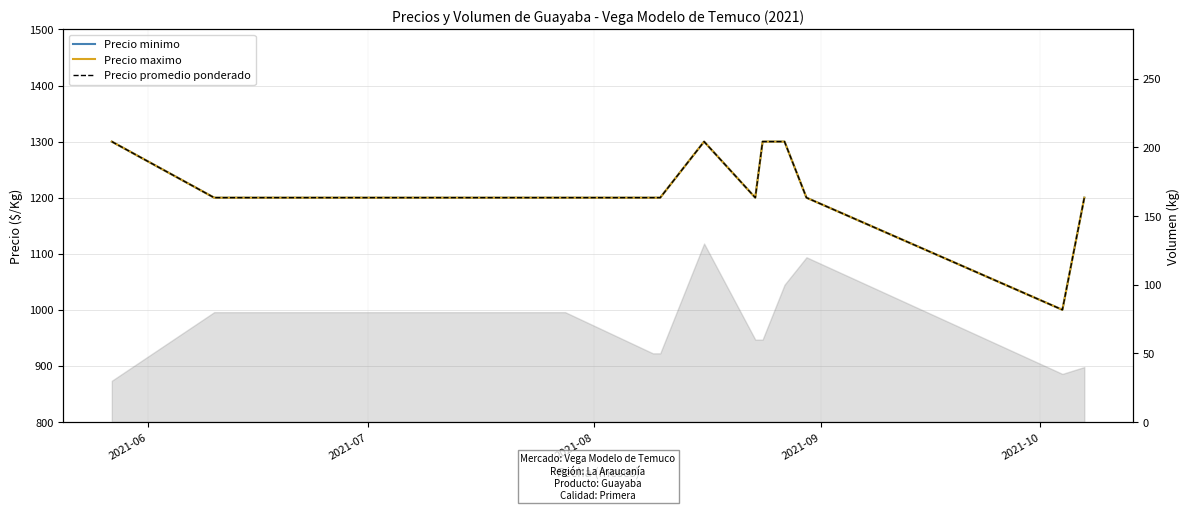

True or false: Precio maximo has more than 2 interior local peaks.

False